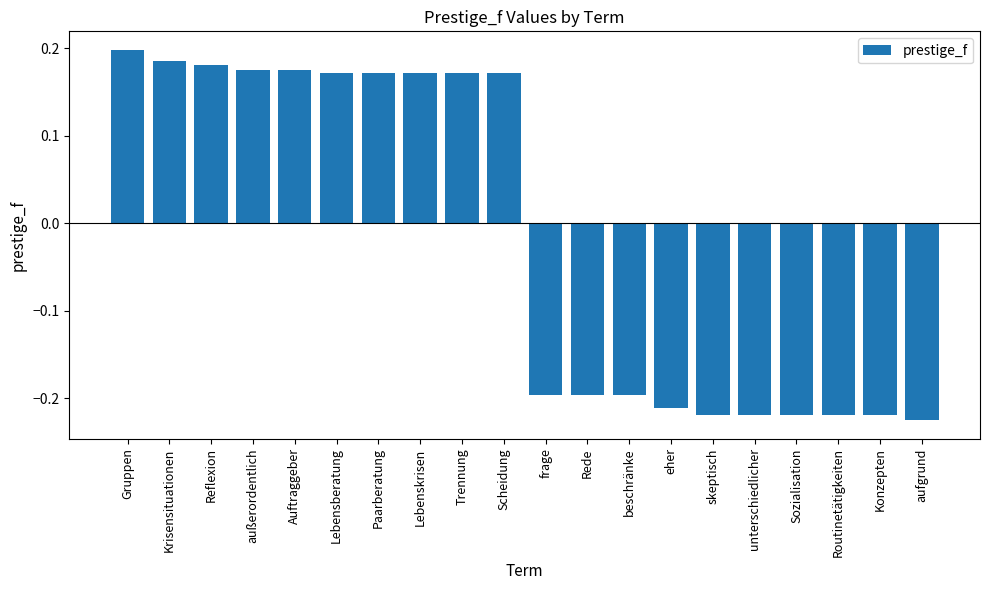

What is the difference between the maximum and minimum values?

0.4